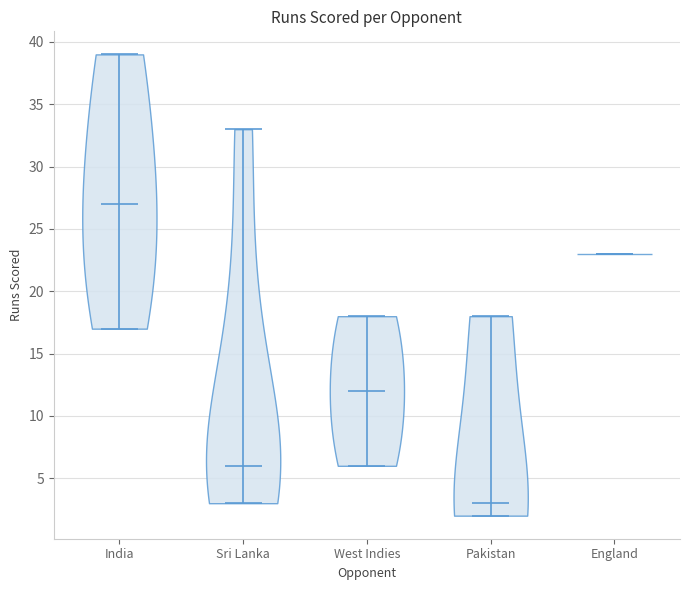

Reading left to right, read every violin against the y-axis: where its median line is, and the lowest and highest points it reaches. The values are not printed on the chart, so give them approximately, as read against the axis.

India: median line 27, lowest point 17, highest point 39
Sri Lanka: median line 6, lowest point 3, highest point 33
West Indies: median line 12, lowest point 6, highest point 18
Pakistan: median line 3, lowest point 2, highest point 18
England: median line 23, lowest point 23, highest point 23